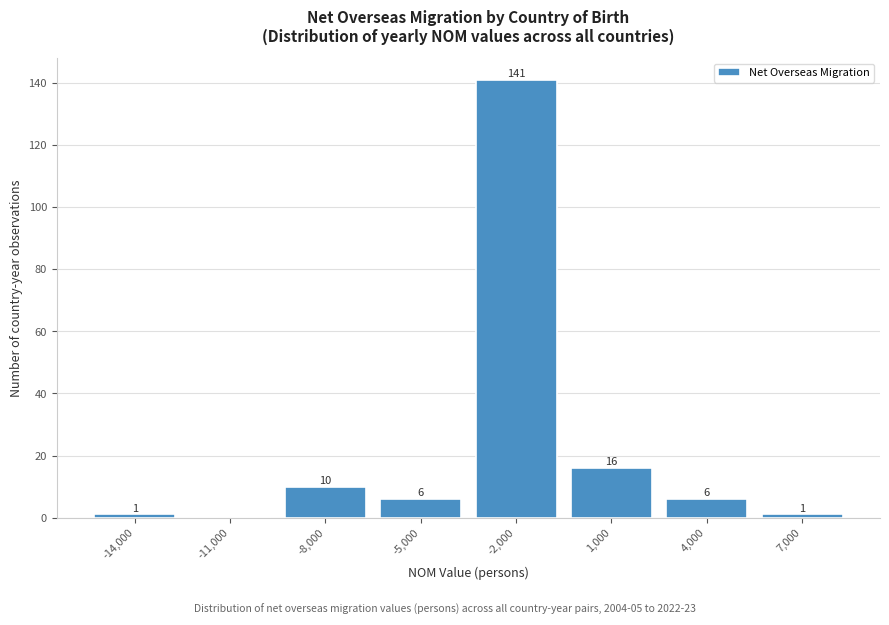

Reading right to left, list all the values displayed in this chart.

7,000=1	4,000=6	1,000=16	-2,000=141	-5,000=6	-8,000=10	-11,000=0	-14,000=1